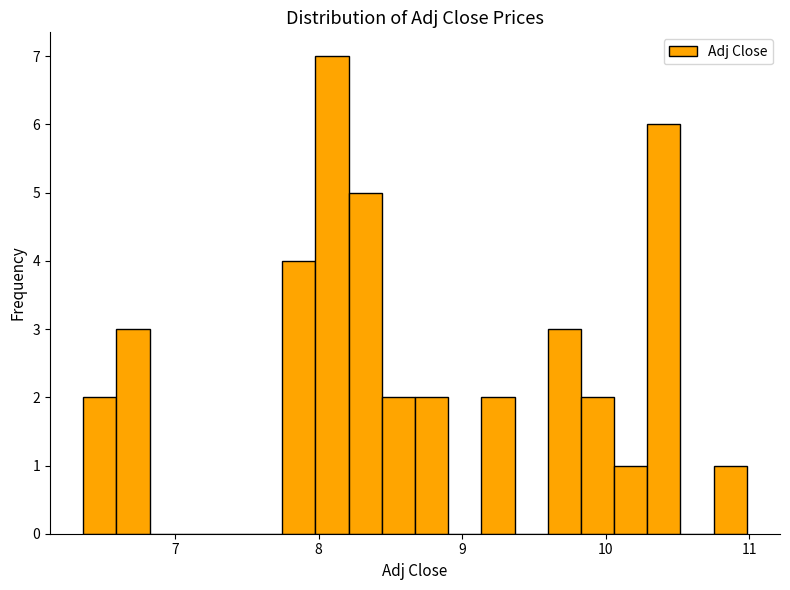

Around what value on the x-axis is the tallest bar? Give the approximate position of its centre, as read against the axis.

8.1